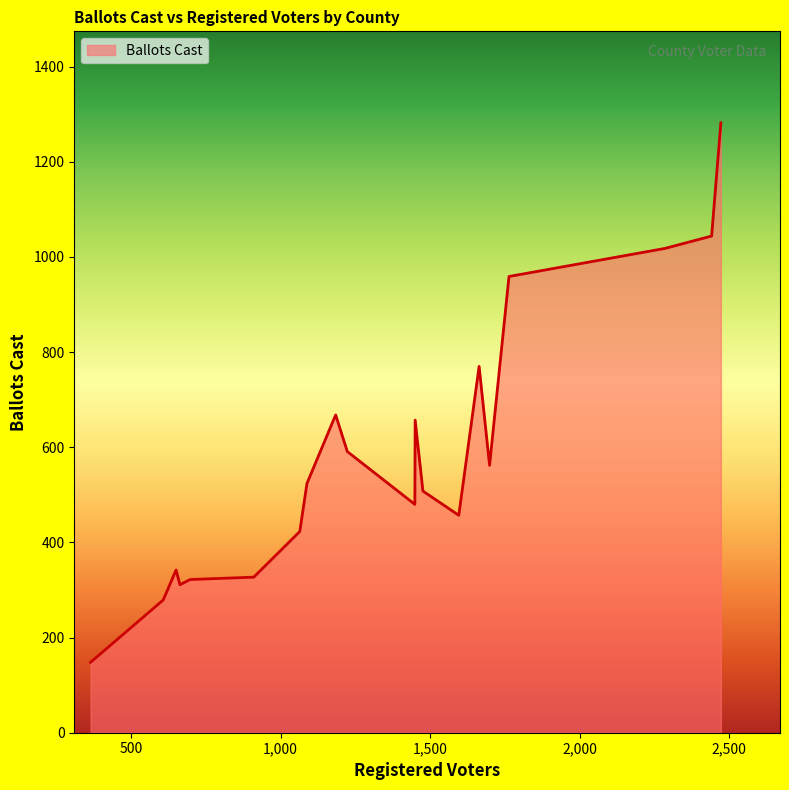

How many distinct data groups are displayed?

1